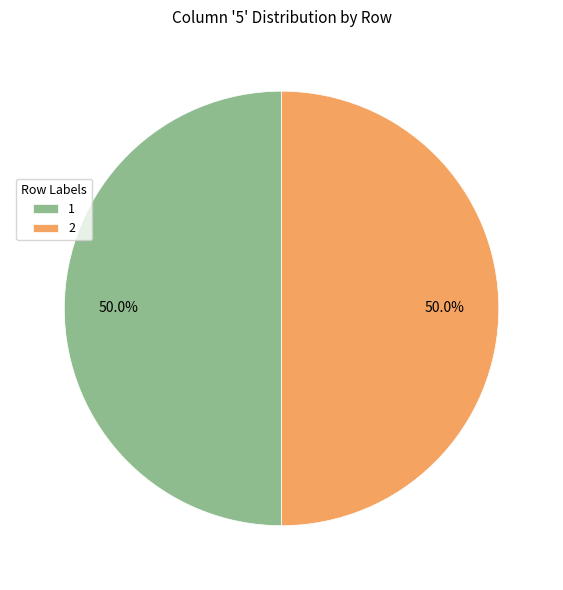

Approximately how many times larger is the value at 1 compared to 2?

1.0